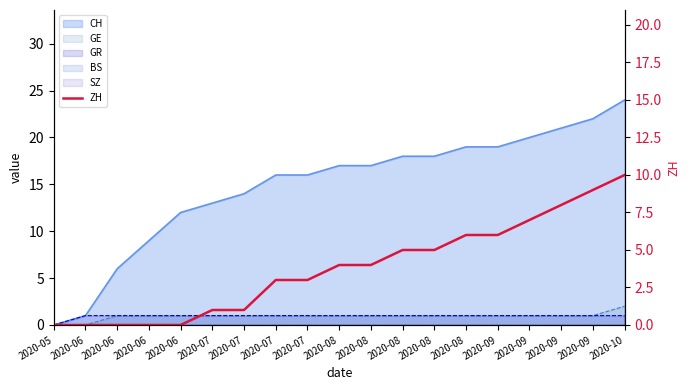

True or false: the data shows 0 at 2020-05.

True